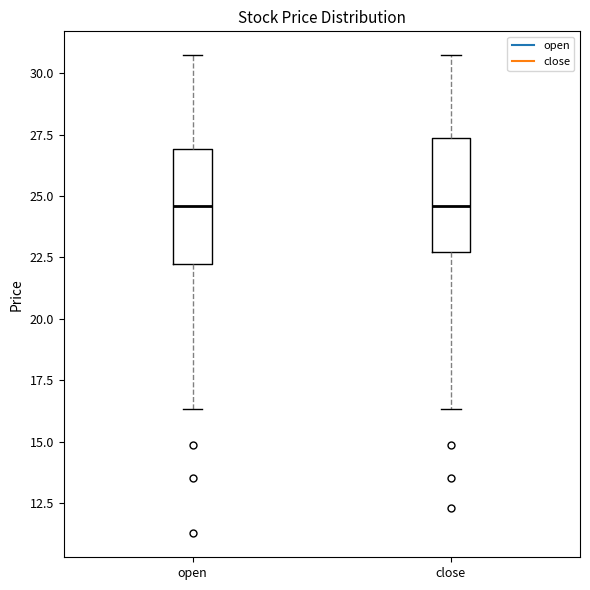

Reading left to right, read every box against the y-axis: the position of its median line, the range the box covers, and the ends of its whiskers. The values are not printed on the chart, so give them approximately, as read against the axis.

open: median 24.5, box 22.0 to 27.0, whiskers 16.5 to 30.5
close: median 24.5, box 22.5 to 27.5, whiskers 16.5 to 30.5